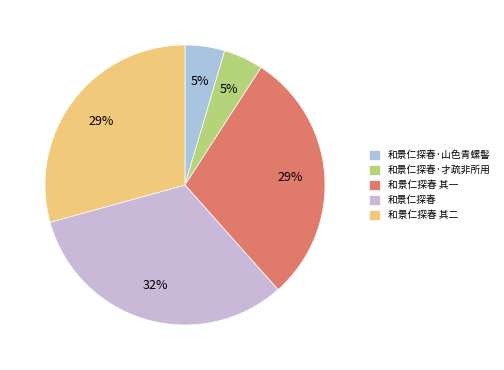

Which has a higher value, 和景仁探春 其二 or 和景仁探春·才疏非所用?

和景仁探春 其二